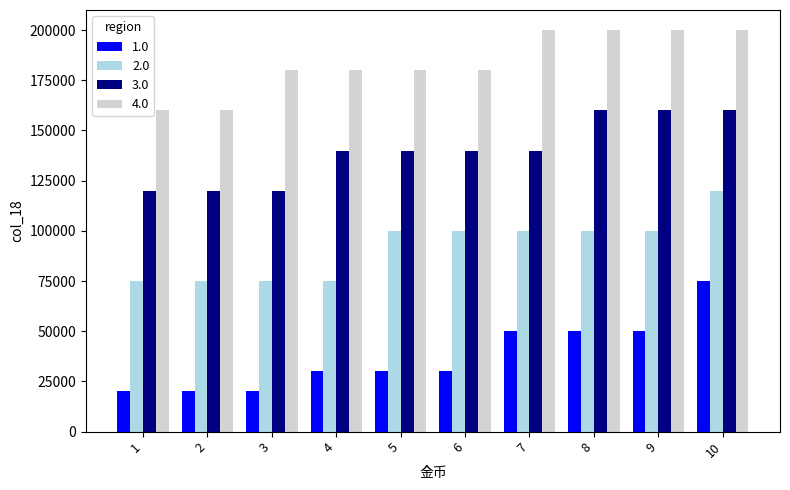

At how many categories does at least one series exceed 92543?

10